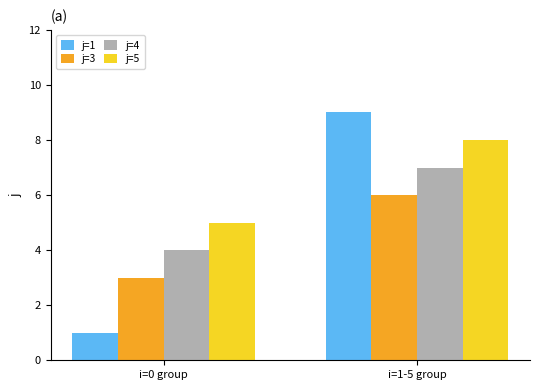

What is the minimum value shown in the chart?

1